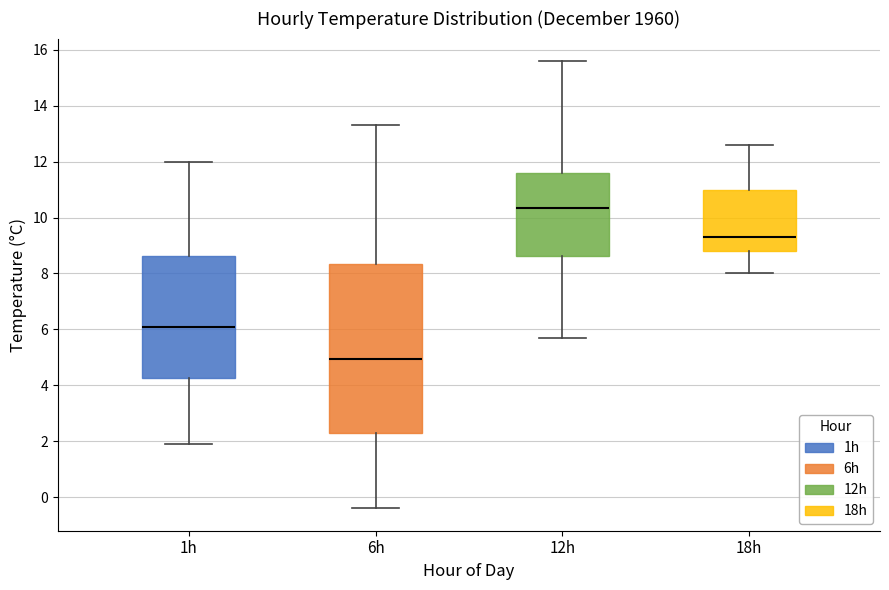

Where is the lower edge of the box for 12h on the y-axis? The values are not printed on the chart, so give them approximately, as read against the axis.

8.6